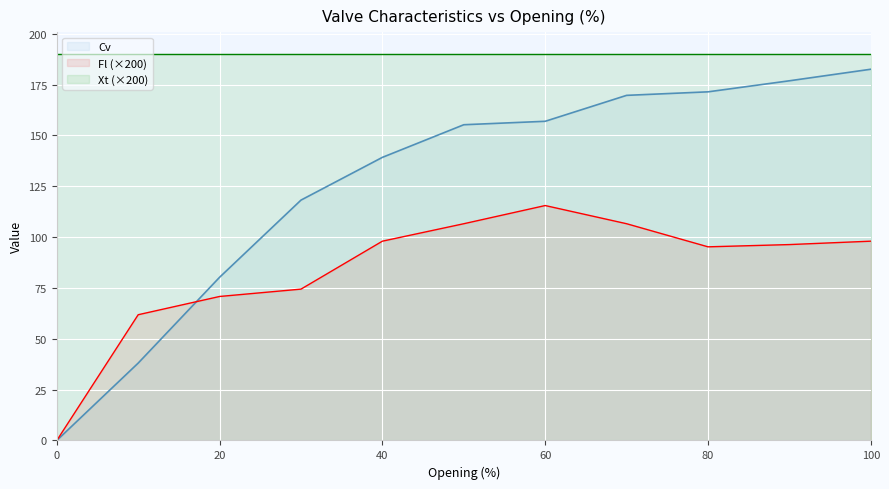

Between 80 and 100, which is larger?

100